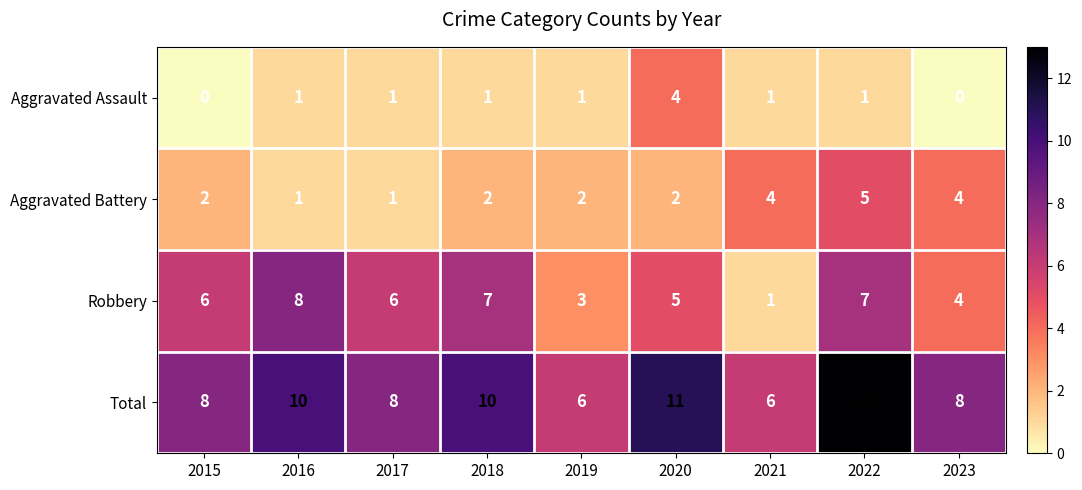

Which label corresponds to the largest value in the chart?

2022